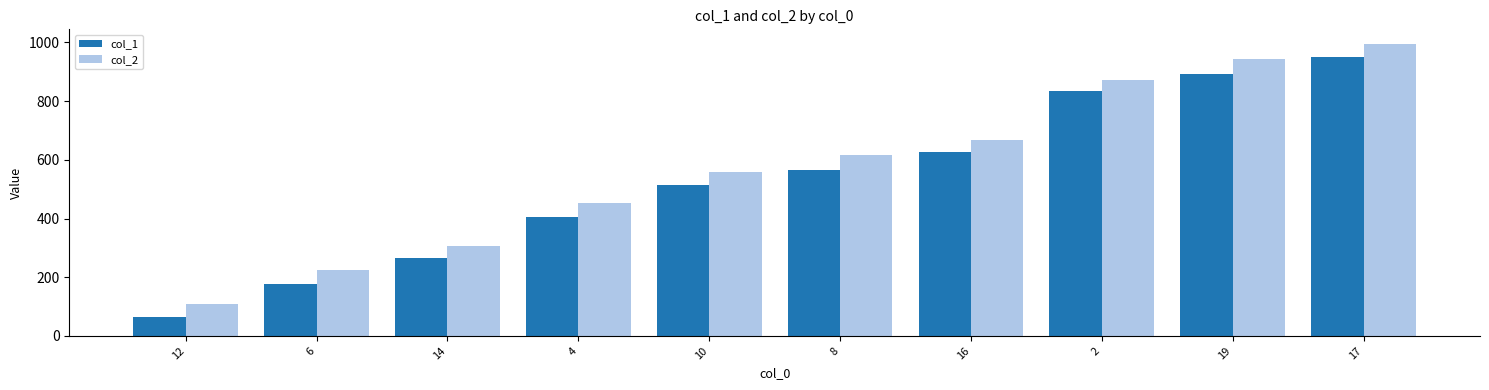

What is the sum of all col_2 values?

5748